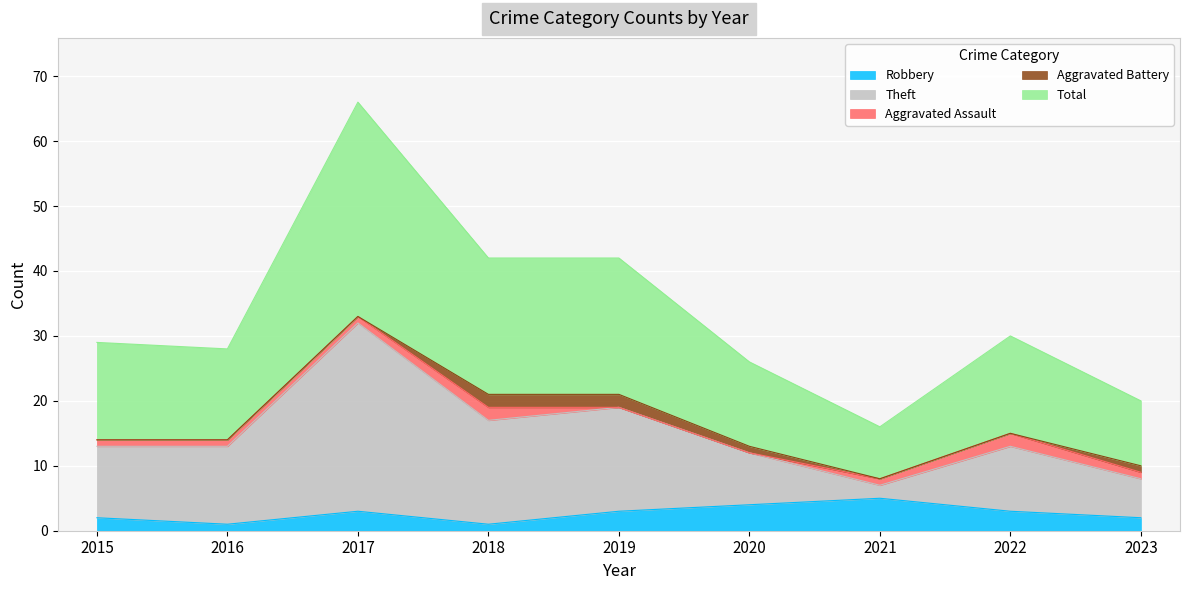

Read the Total value at 2022, to the nearest 5.

15